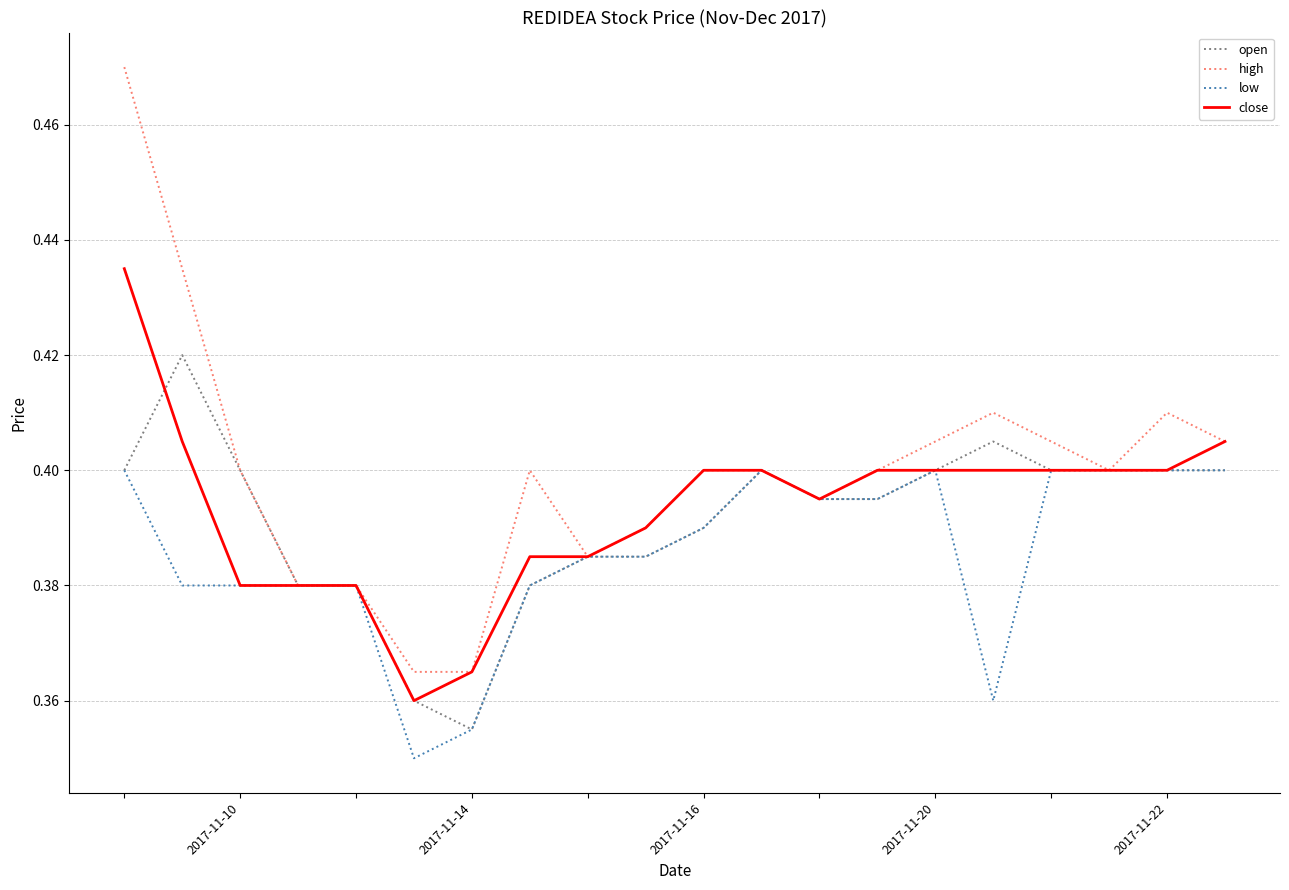

Which series has the largest total across all categories?

high